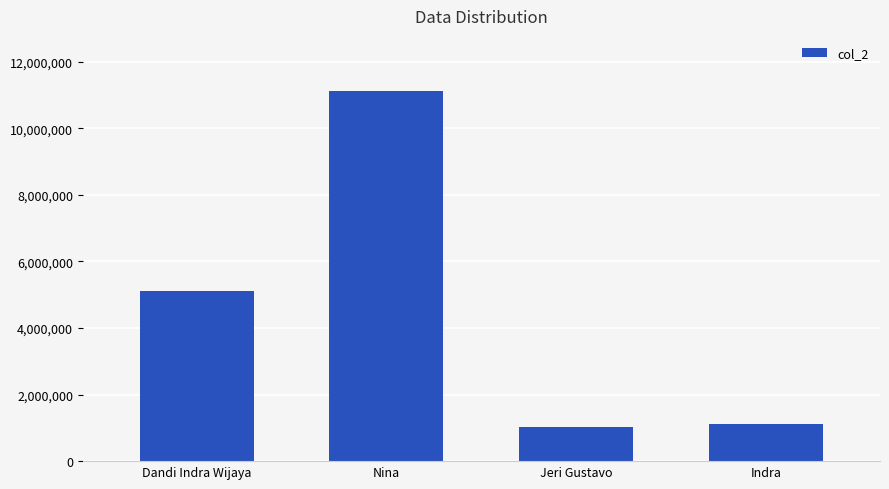

Which category has the lowest value across all series?

Jeri Gustavo